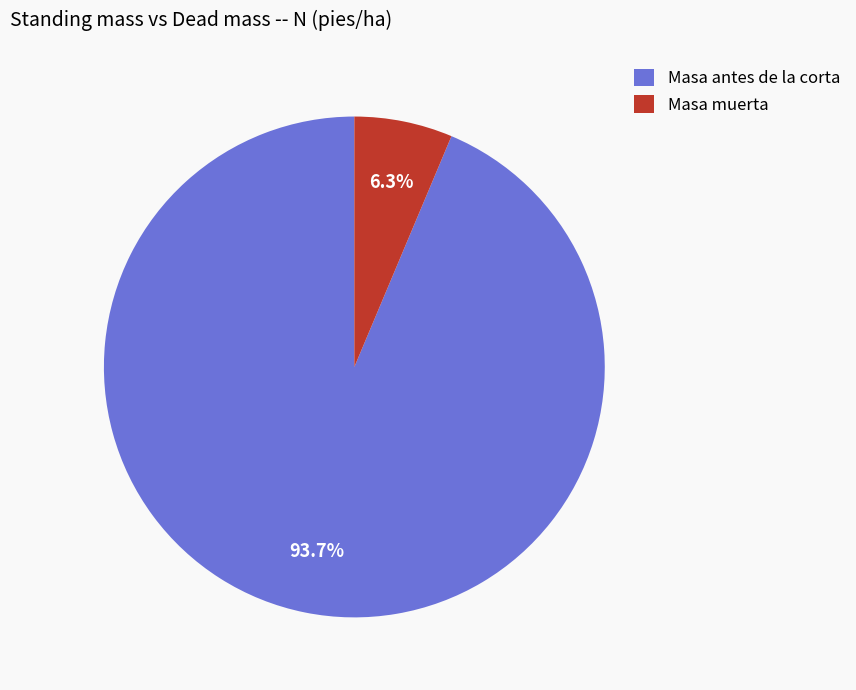

Which slice is the smallest?

Masa muerta